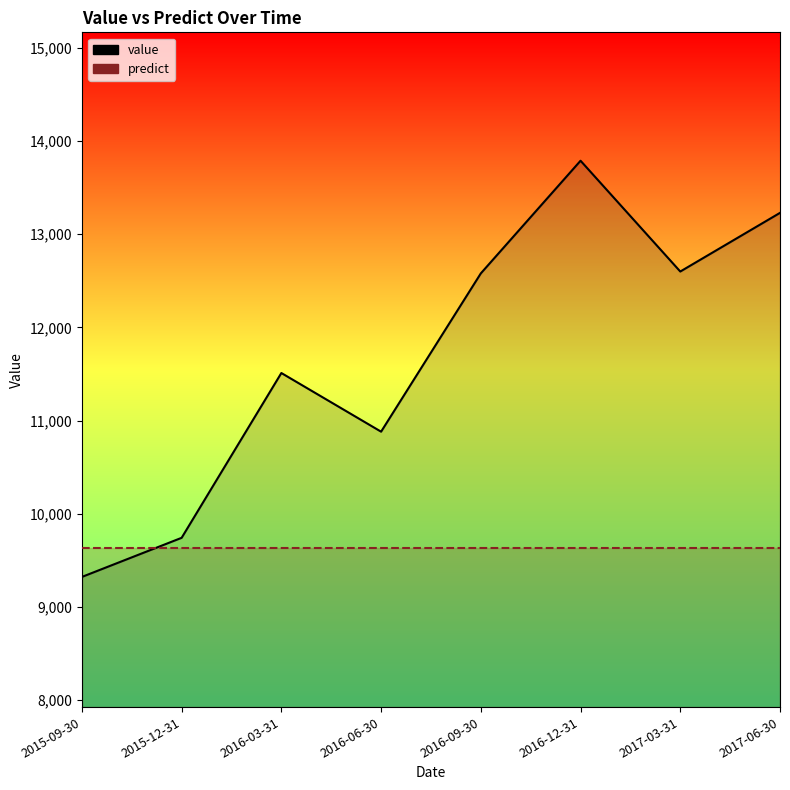

Does the chart have visible grid lines?

No